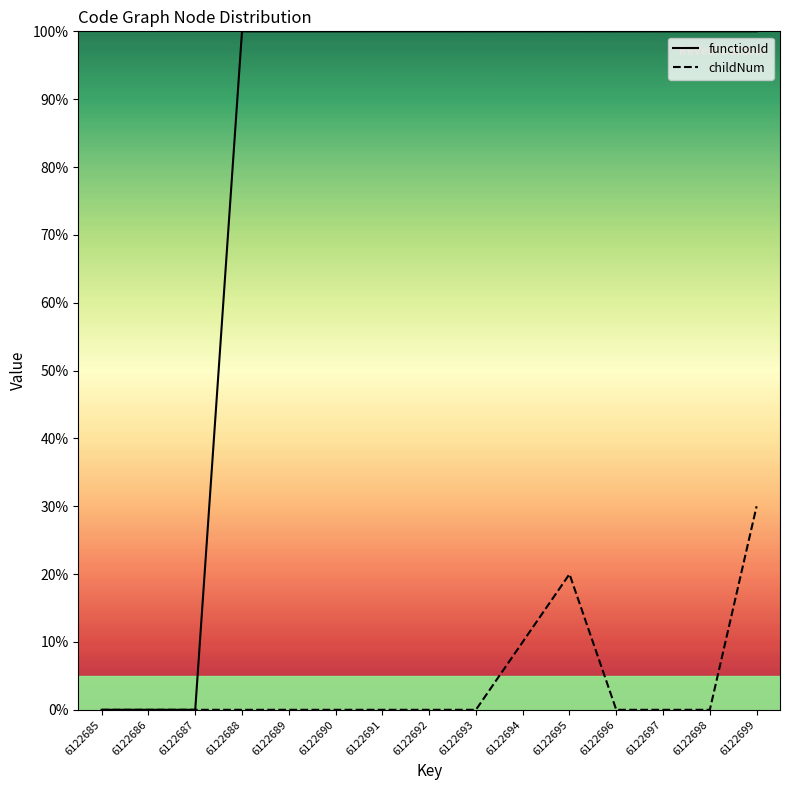

True or false: childNum has more than 0 points higher than both neighbors.

True